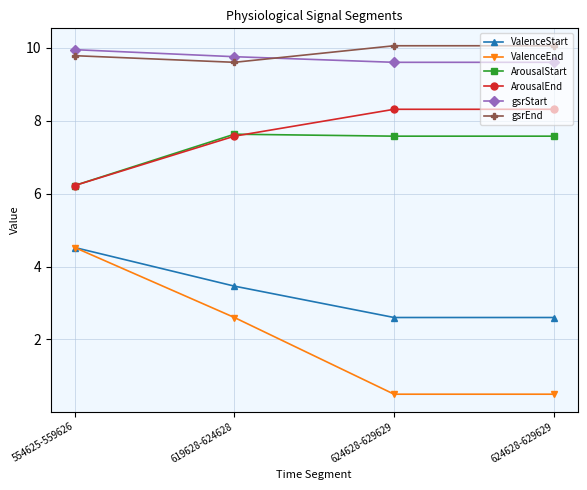

What is the sum of the ArousalEnd values at 624628-629629 and 624628-629629?

16.6